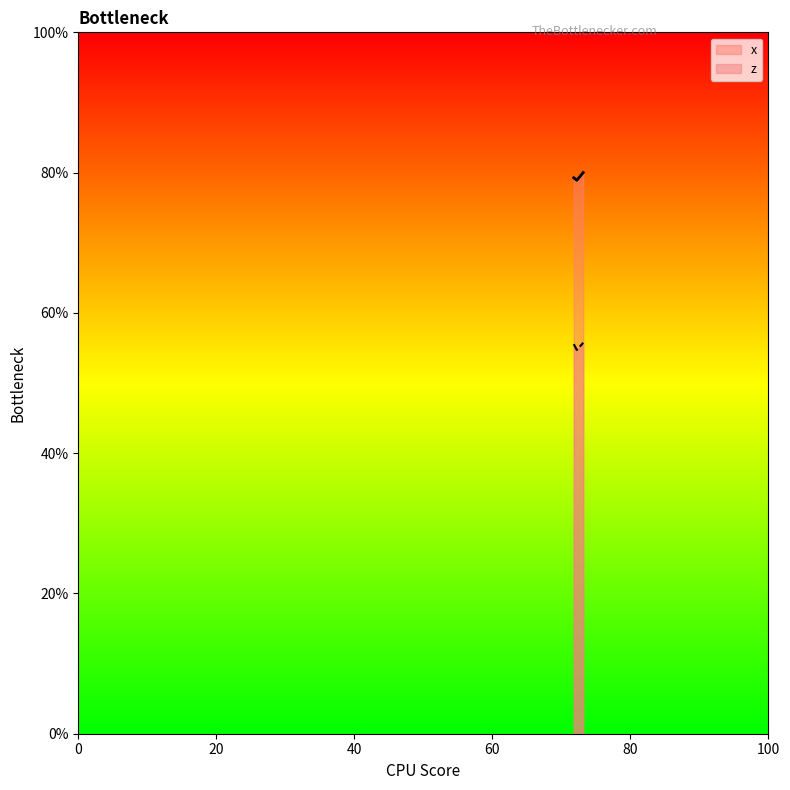

Does the chart display data point markers on the line(s)?

No